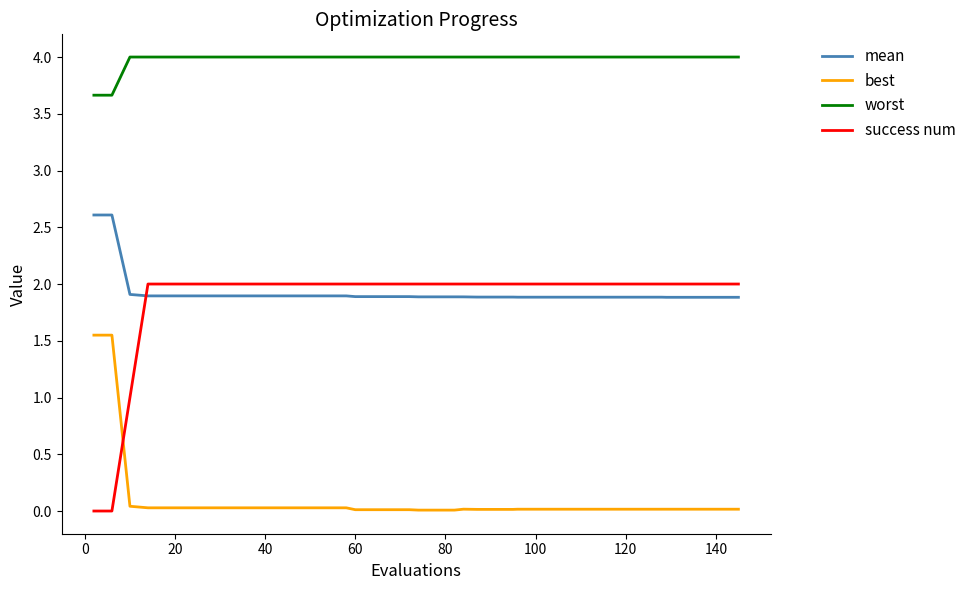

What is the maximum value shown in the chart?

4.0